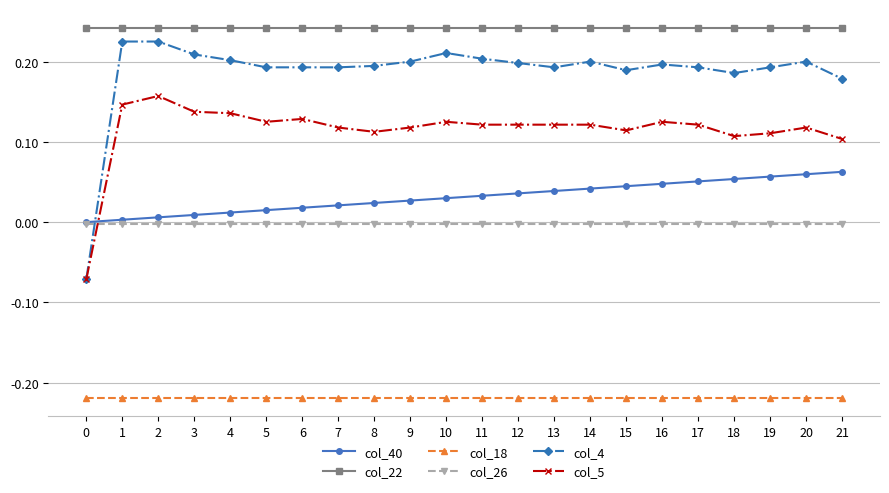

What is the total value across all series at 21?

0.4